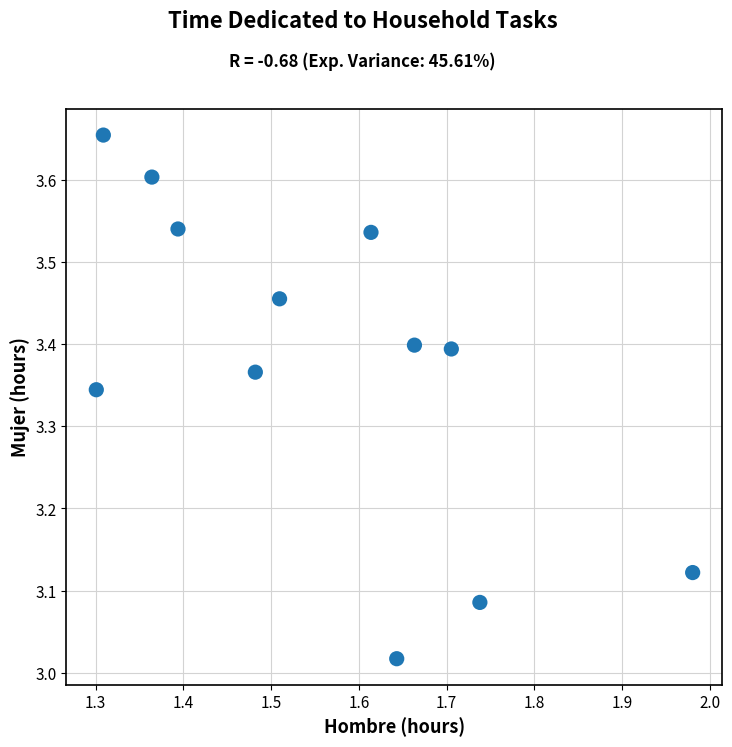

What is the range of X values (max minus min)?

0.7